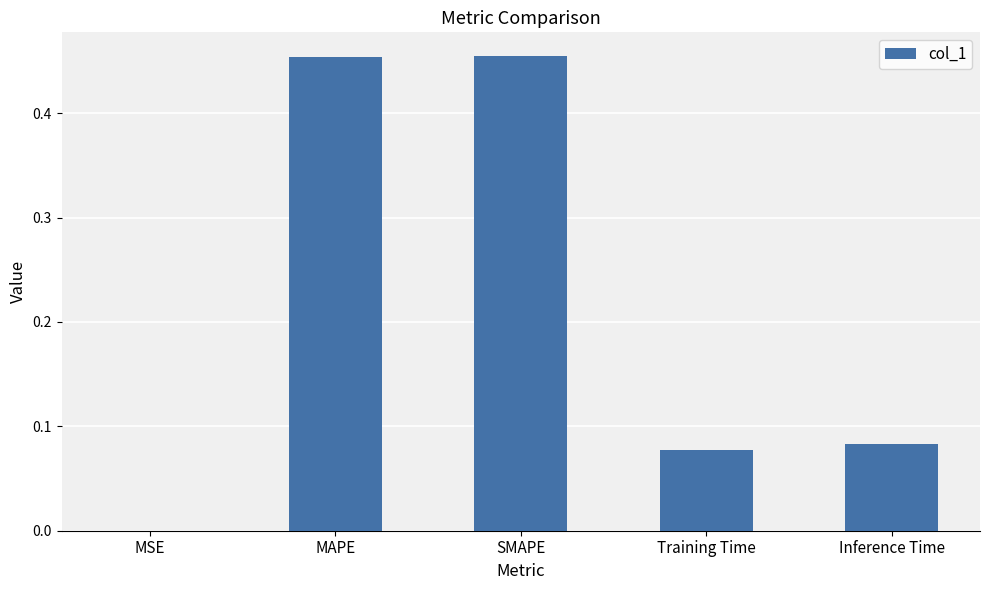

Are the bars grouped side by side (vs. stacked)?

No